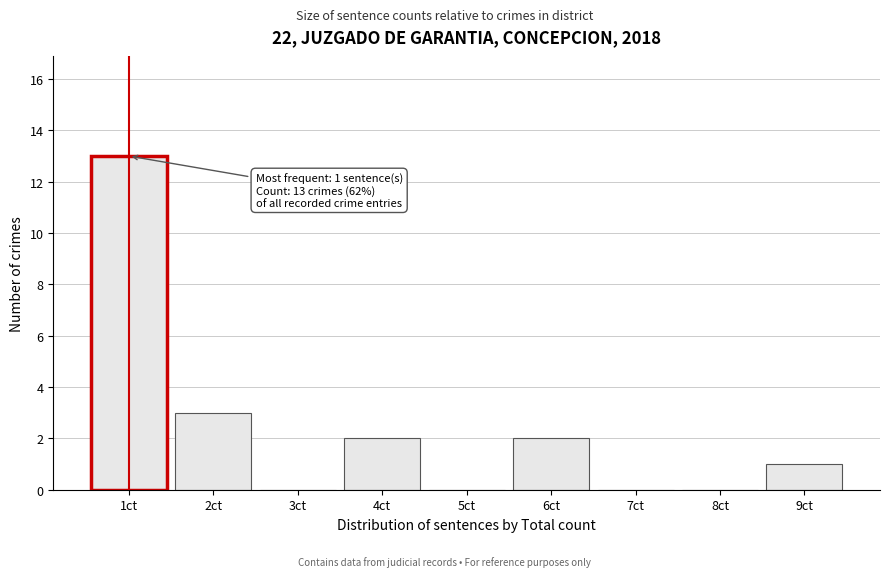

Reading right to left, transcribe all the data shown in this chart.

9ct=1	8ct=0	7ct=0	6ct=2	5ct=0	4ct=2	3ct=0	2ct=3	1ct=13